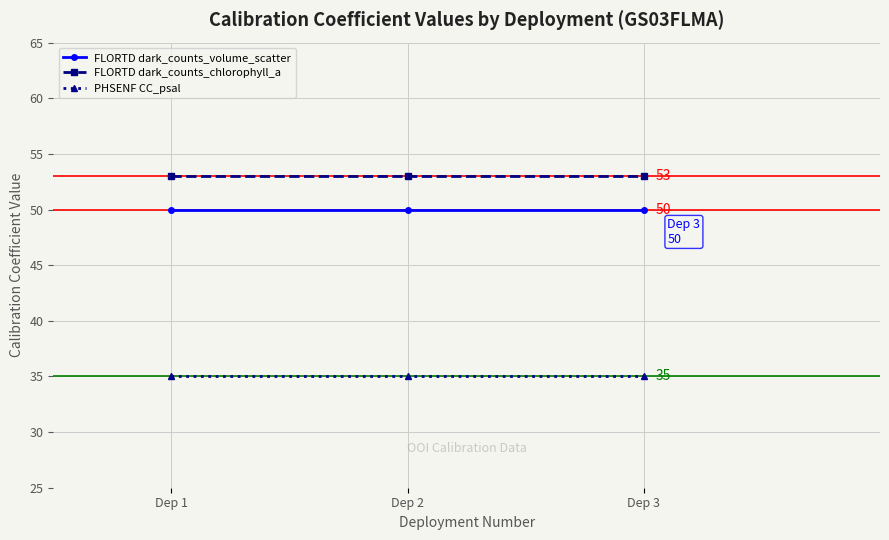

What is the spread (max minus min) of values at Dep 2?

18